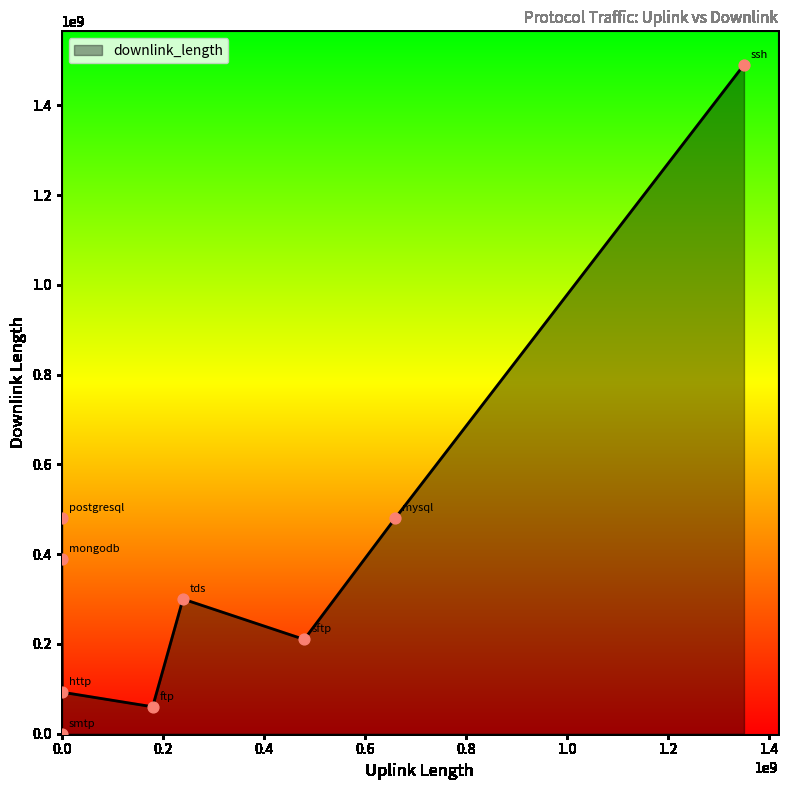

What is the greatest value displayed?

1490170305